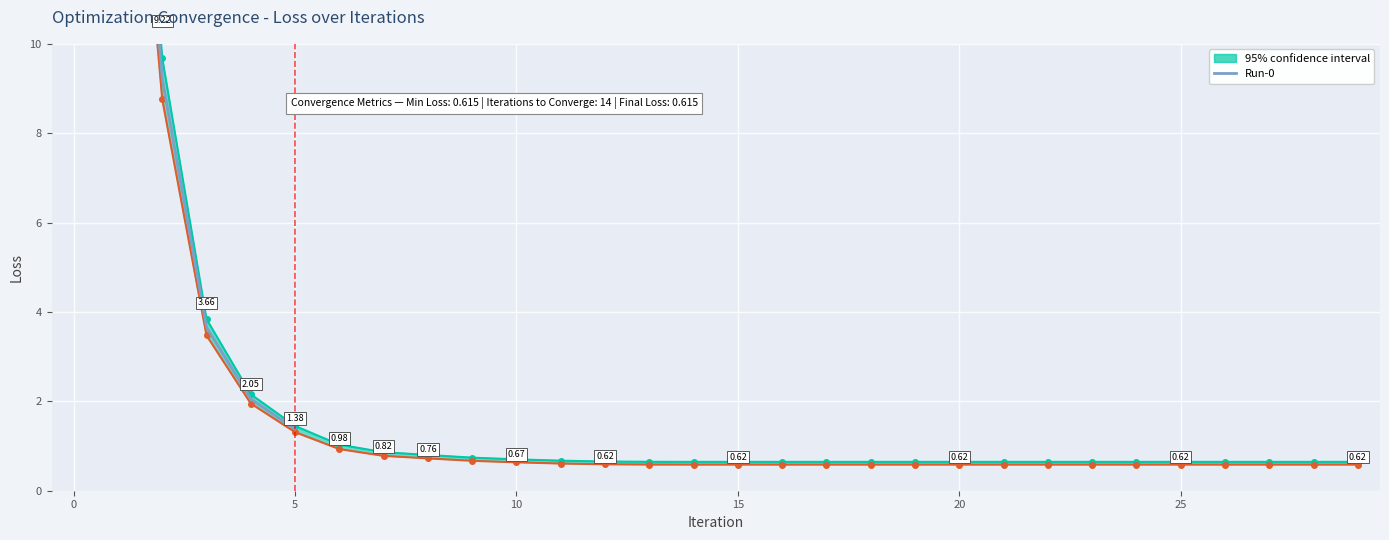

What is the sum of all values?

2693.9